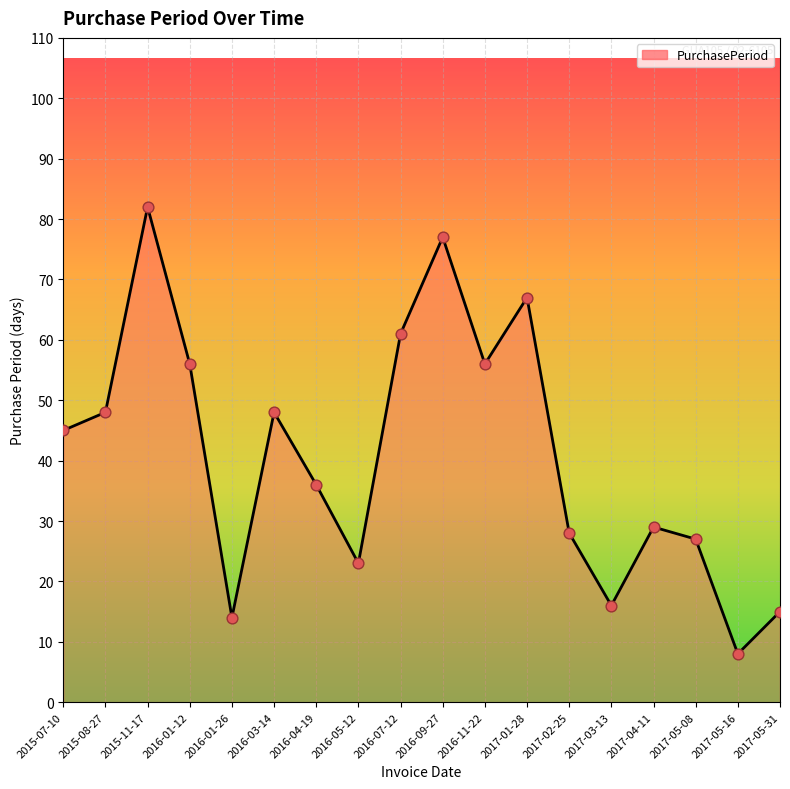

Which has a higher value, 2017-05-31 or 2016-01-12?

2016-01-12